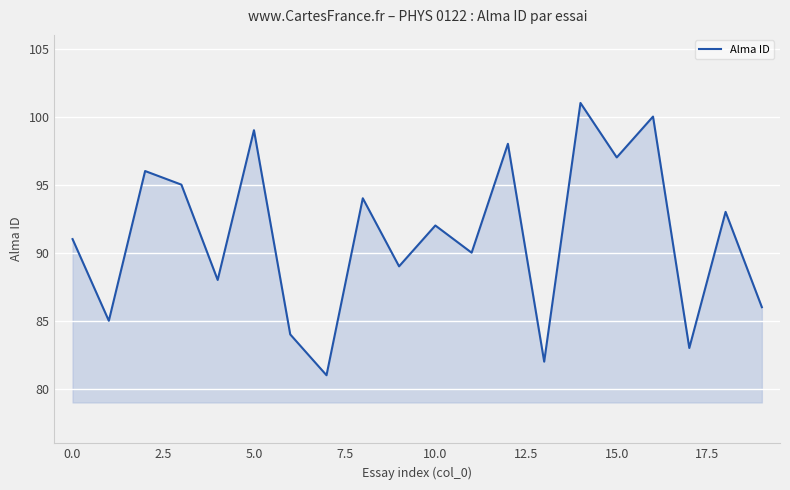

What is the greatest value displayed?

101